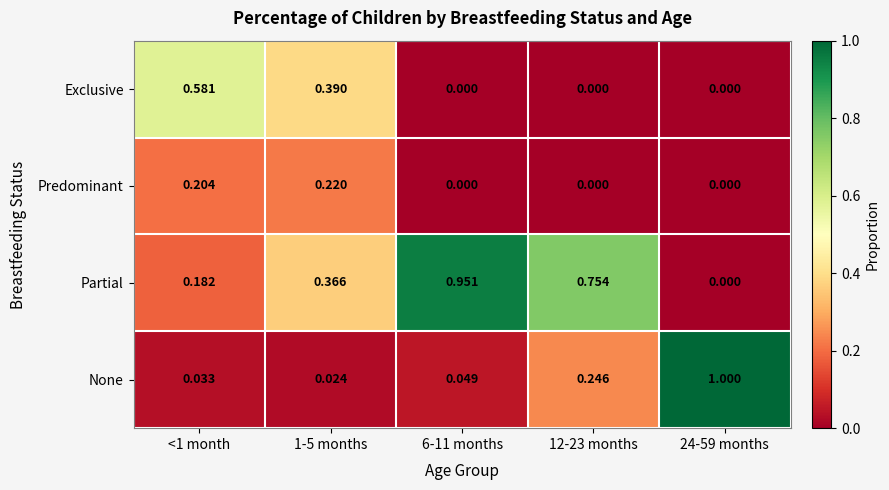

What is the greatest value displayed?

1.0